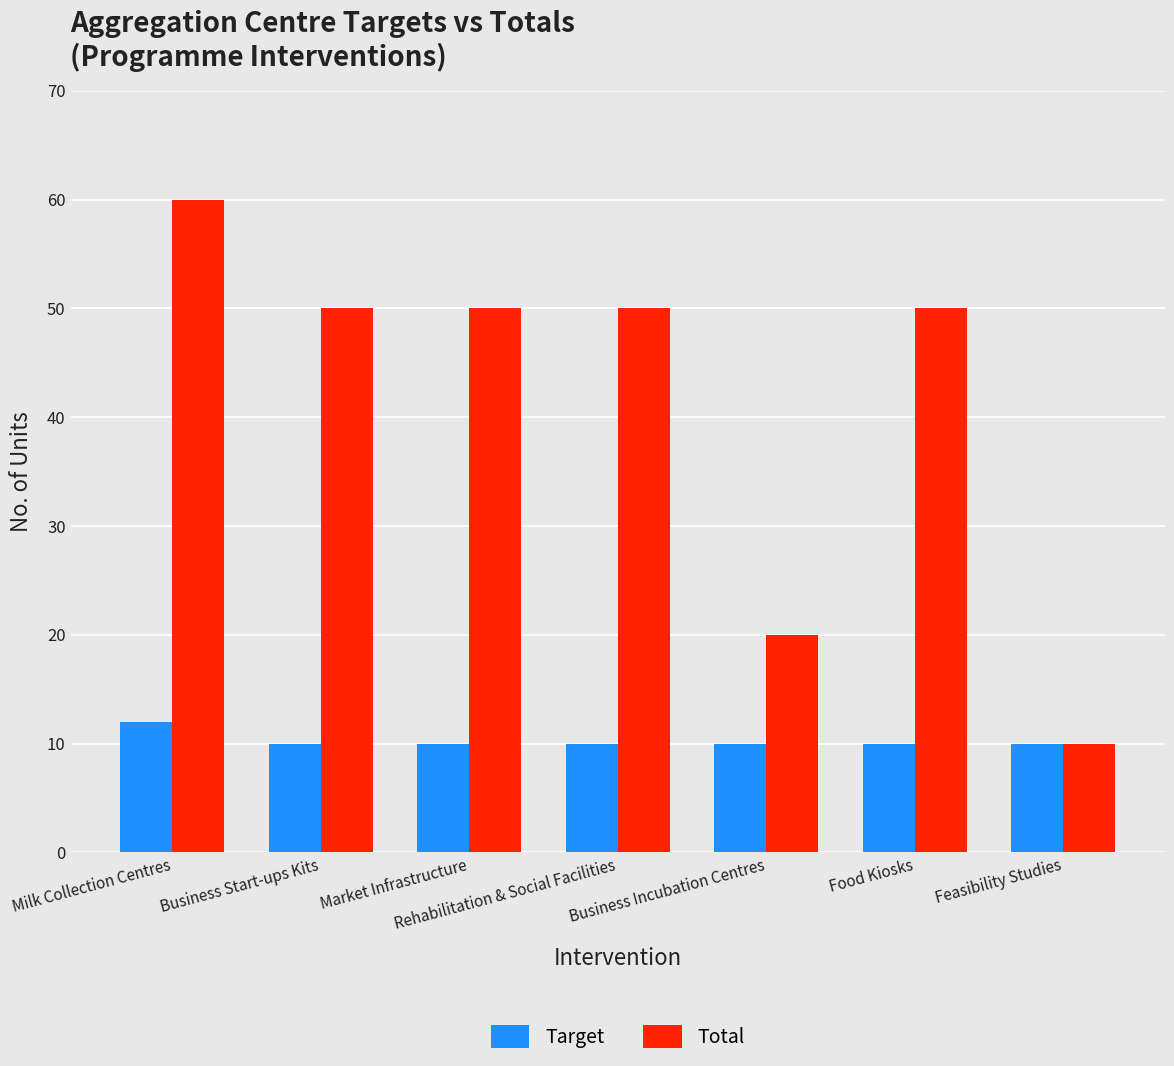

At Rehabilitation & Social Facilities, list the series in order from largest to smallest.

Total, Target